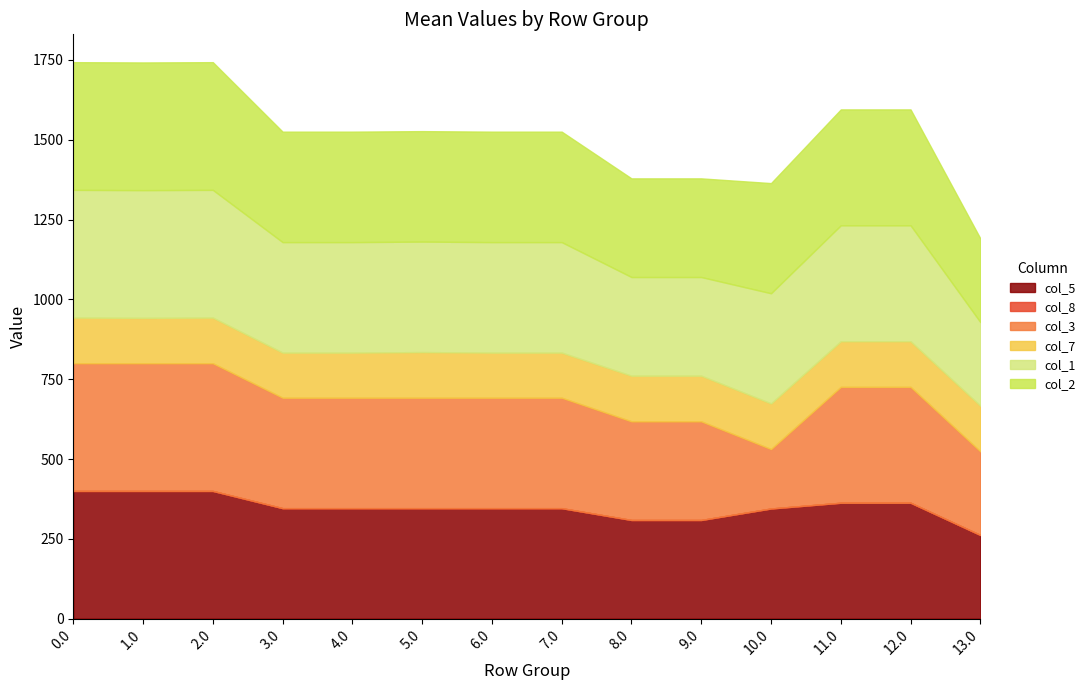

Reading right to left, list all the values displayed in this chart.

col_5: 13.0=262.0	12.0=363.0	11.0=363.0	10.0=345.0	9.0=309.0	8.0=309.0	7.0=346.0	6.0=346.0	5.0=346.0	4.0=346.0	3.0=346.0	2.0=400.0	1.0=400.0	0.0=400.0
col_8: 13.0=0.0	12.0=0.0	11.0=0.0	10.0=0.0	9.0=0.0	8.0=0.0	7.0=0.0	6.0=0.0	5.0=0.0	4.0=0.0	3.0=0.0	2.0=0.0	1.0=0.0	0.0=0.0
col_3: 13.0=262.0	12.0=363.0	11.0=363.0	10.0=186.2	9.0=309.0	8.0=309.0	7.0=346.0	6.0=346.0	5.0=346.0	4.0=346.0	3.0=346.0	2.0=400.0	1.0=400.0	0.0=400.0
col_7: 13.0=143.0	12.0=143.0	11.0=143.0	10.0=143.0	9.0=143.0	8.0=143.0	7.0=141.3	6.0=141.3	5.0=143.0	4.0=141.3	3.0=141.3	2.0=143.0	1.0=142.1	0.0=143.0
col_1: 13.0=262.0	12.0=363.0	11.0=363.0	10.0=345.0	9.0=309.0	8.0=309.0	7.0=346.0	6.0=346.0	5.0=346.0	4.0=346.0	3.0=346.0	2.0=400.0	1.0=400.0	0.0=400.0
col_2: 13.0=262.0	12.0=363.0	11.0=363.0	10.0=345.0	9.0=309.0	8.0=309.0	7.0=346.0	6.0=346.0	5.0=346.0	4.0=346.0	3.0=346.0	2.0=400.0	1.0=400.0	0.0=400.0